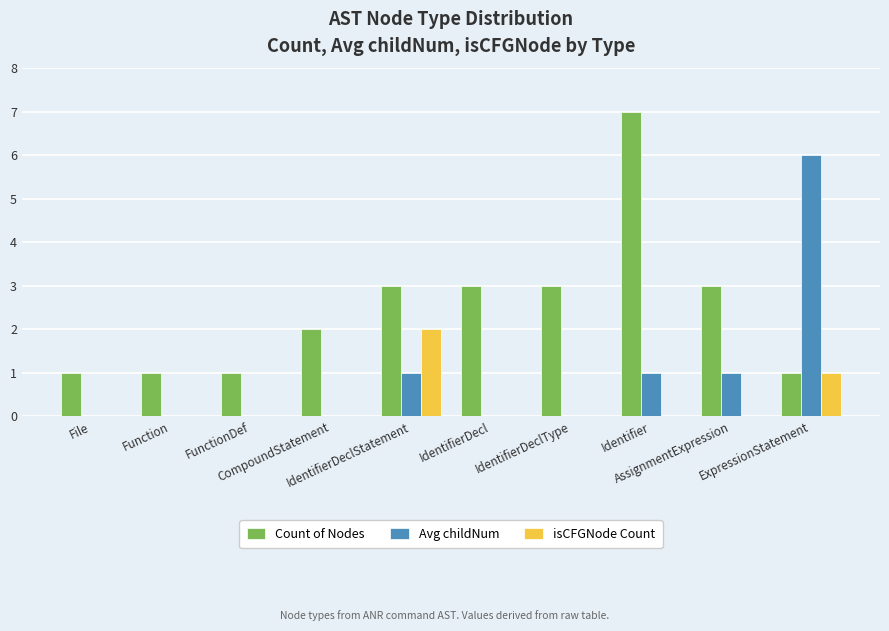

Which series has the largest total across all categories?

Count of Nodes